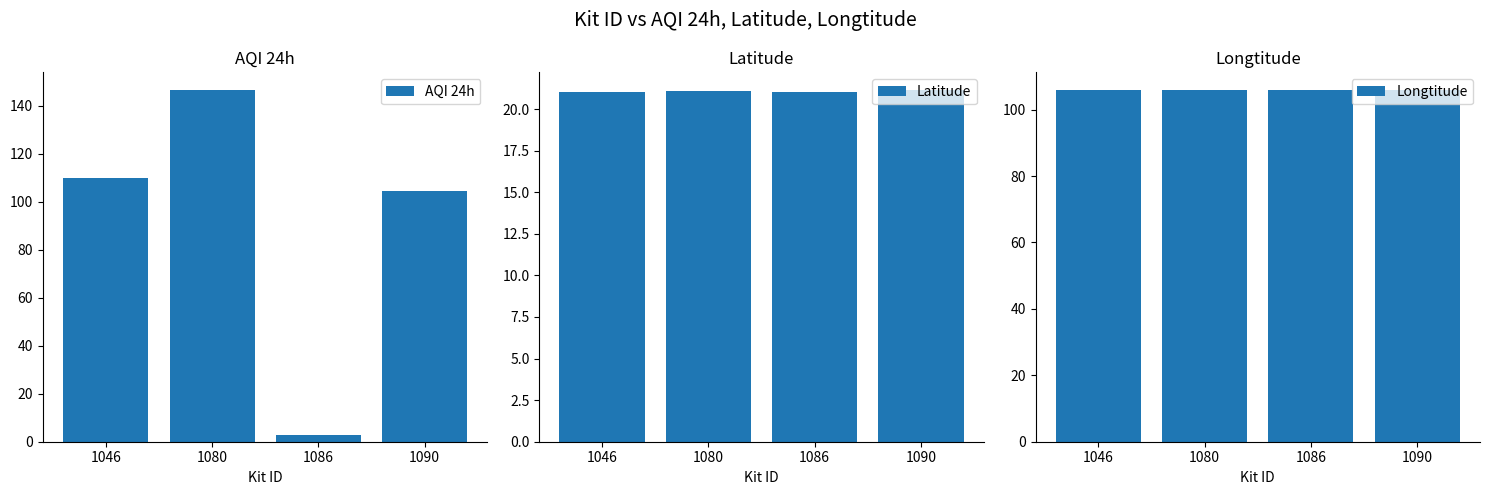

The value of Longtitude at 1090 is 165.7. True or false?

False